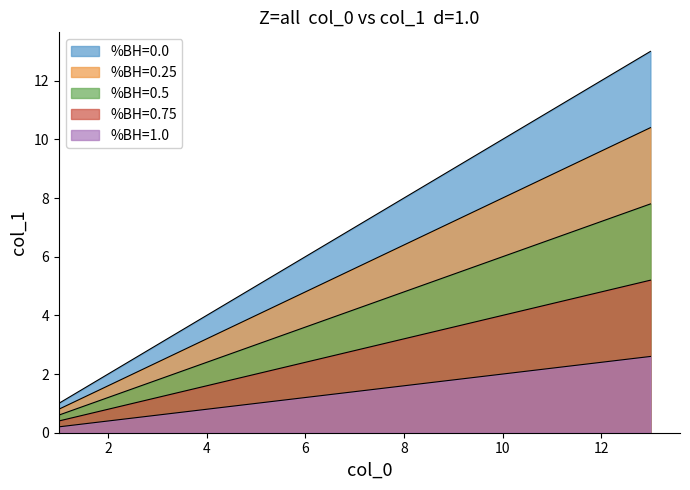

Reading left to right, list all the values displayed in this chart.

series_1: 1.0	2.0	3.0	4.0	5.0	6.0	7.0	8.0	9.0	10.0	11.0	12.0	13.0
series_2: 0.8	1.6	2.4	3.2	4.0	4.8	5.6	6.4	7.2	8.0	8.8	9.6	10.4
series_3: 0.6	1.2	1.8	2.4	3.0	3.6	4.2	4.8	5.4	6.0	6.6	7.2	7.8
series_4: 0.4	0.8	1.2	1.6	2.0	2.4	2.8	3.2	3.6	4.0	4.4	4.8	5.2
series_5: 0.2	0.4	0.6	0.8	1.0	1.2	1.4	1.6	1.8	2.0	2.2	2.4	2.6